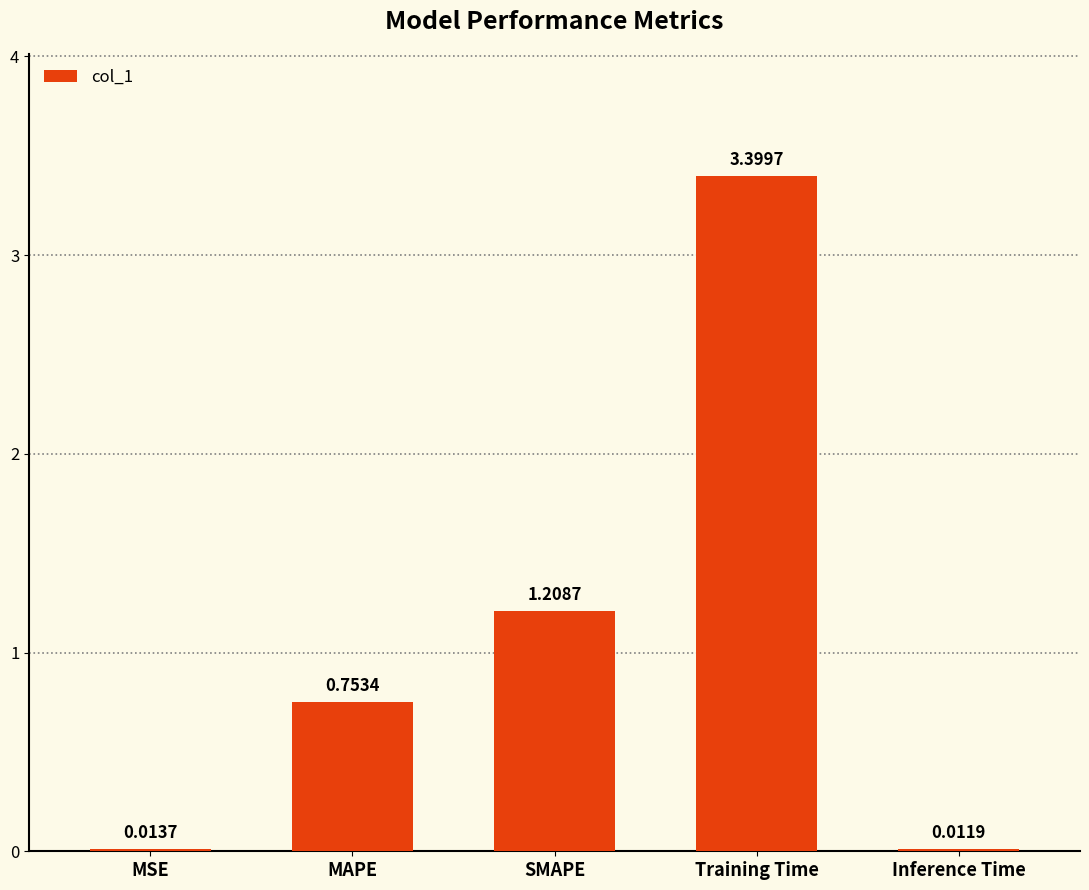

What is the change in value from MAPE to Training Time?

+2.6